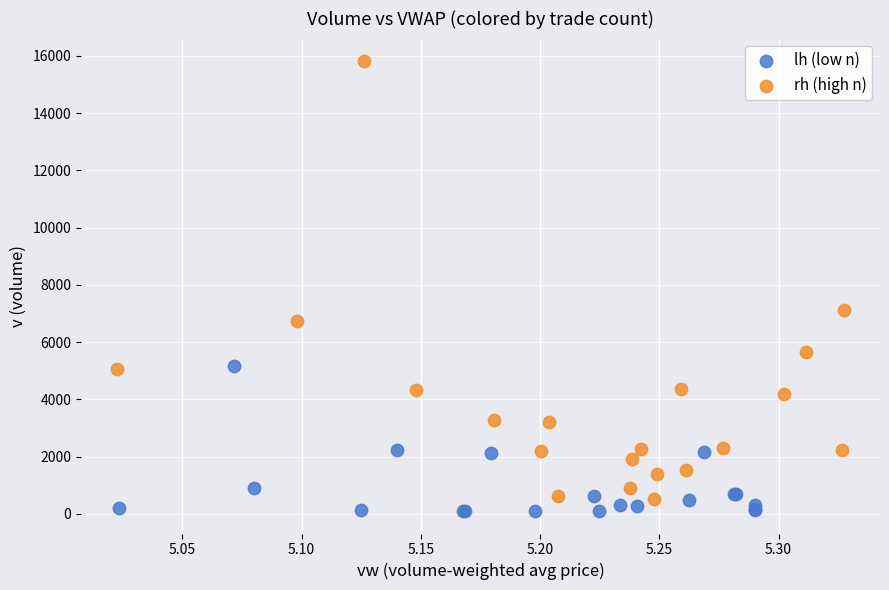

Which series contains the highest Y value?

rh (high n)